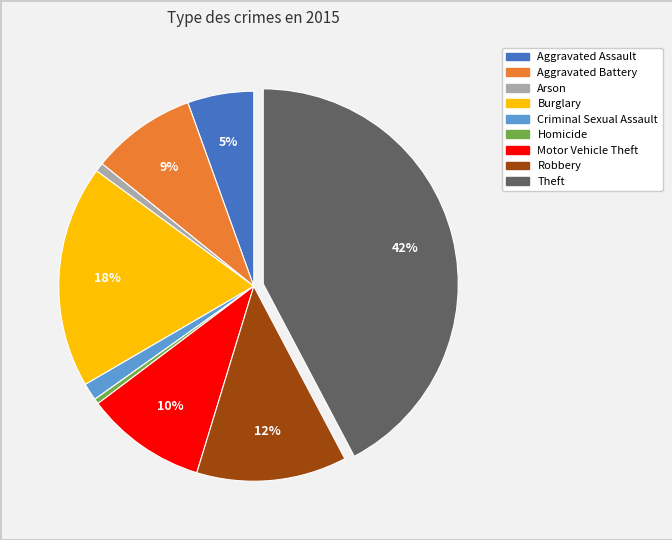

To the nearest percent, what is the average slice percentage?

11%